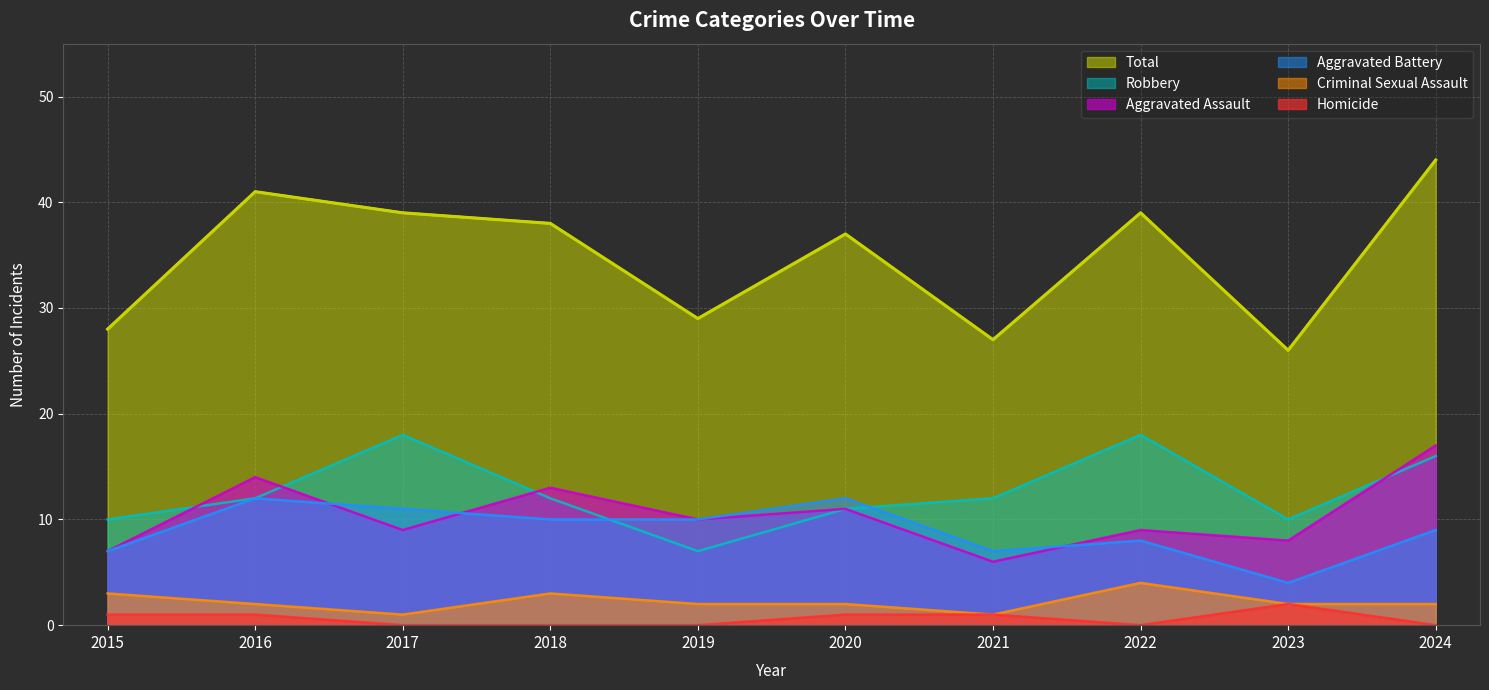

True or false: Total and Criminal Sexual Assault cross at least once.

False